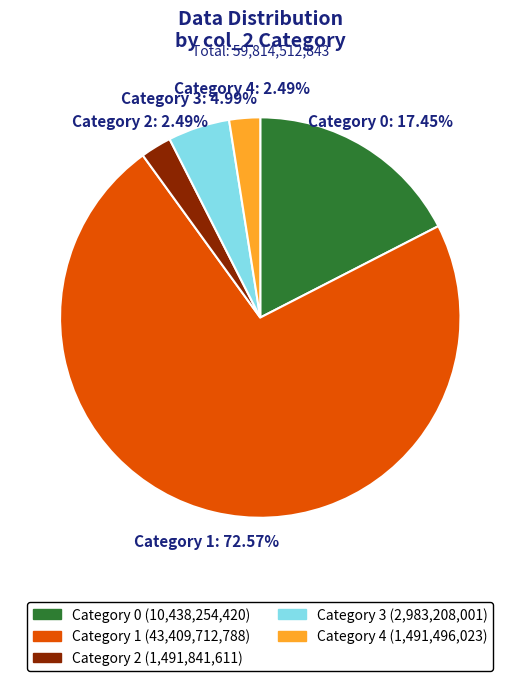

How many segments does this pie chart have?

5